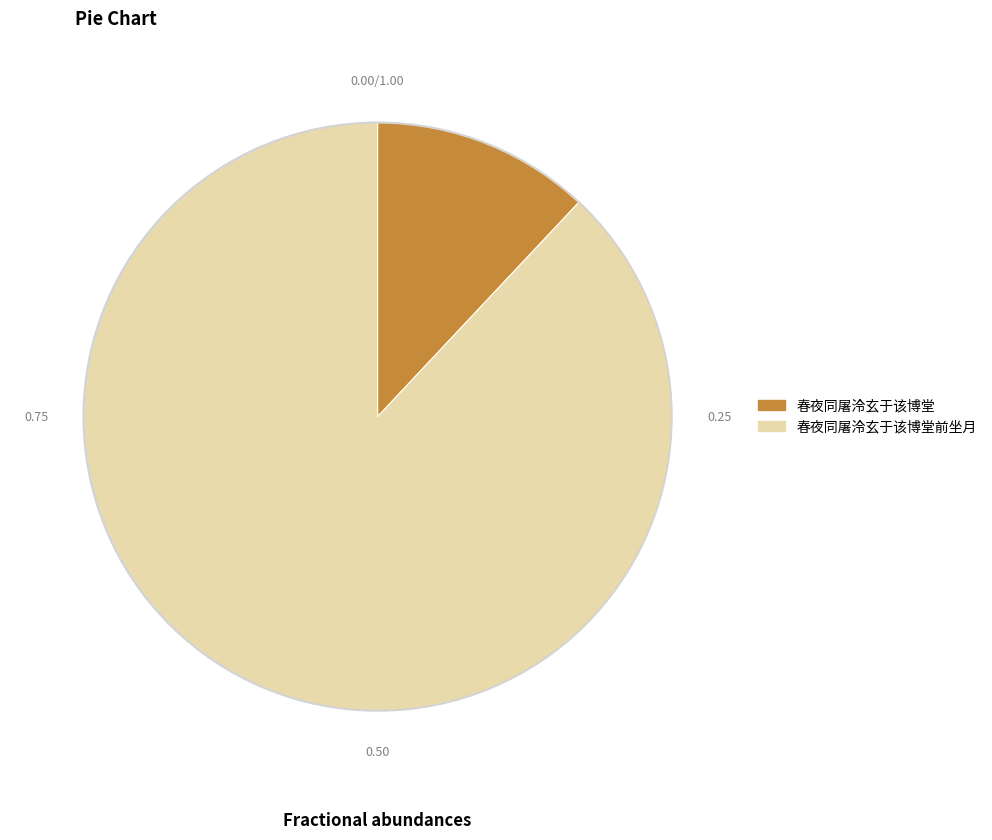

True or false: 春夜同屠泠玄于该博堂前坐月 accounts for 88% of the total.

True